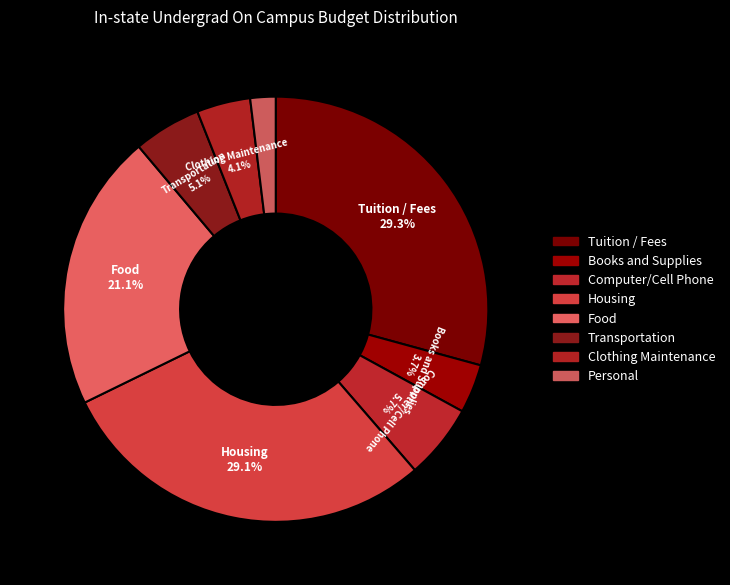

What percentage is the Food slice, to the nearest percent?

21%